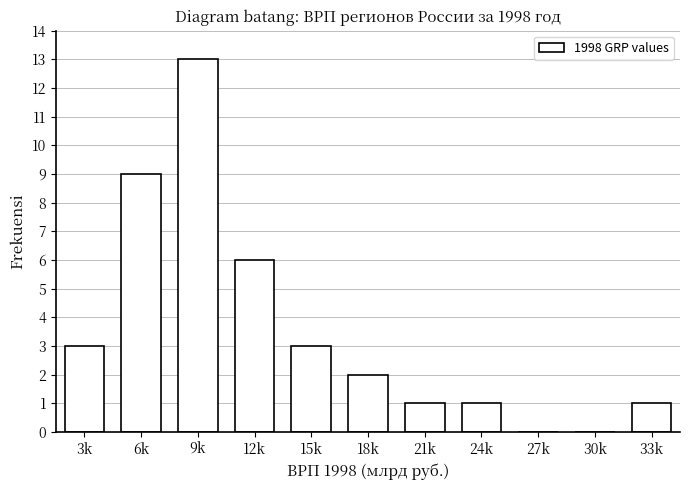

Reading left to right, list all the values displayed in this chart.

3k=3	6k=9	9k=13	12k=6	15k=3	18k=2	21k=1	24k=1	27k=0	30k=0	33k=1